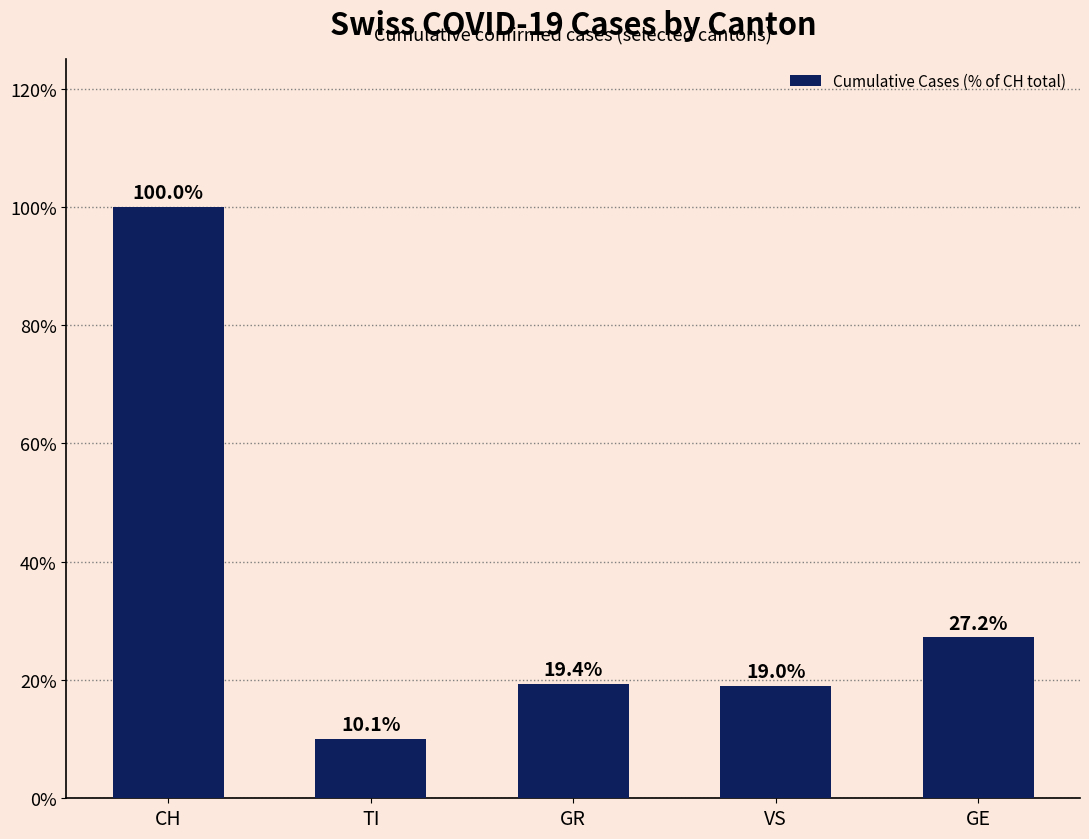

At which category does the chart reach its peak across all series?

CH